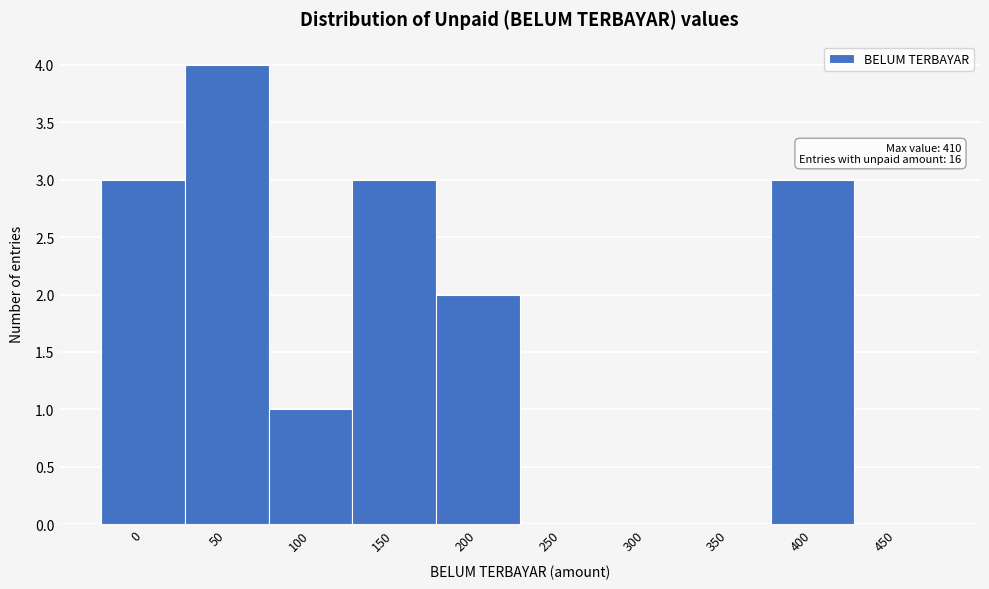

Reading right to left, what are all the values shown in this chart?

450=0	400=3	350=0	300=0	250=0	200=2	150=3	100=1	50=4	0=3